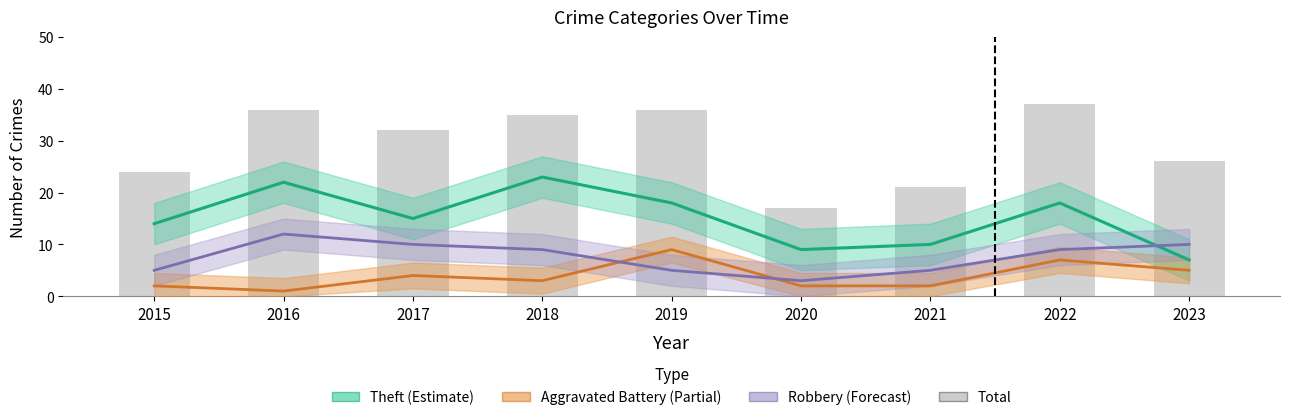

Read the Theft value at 2022.

18